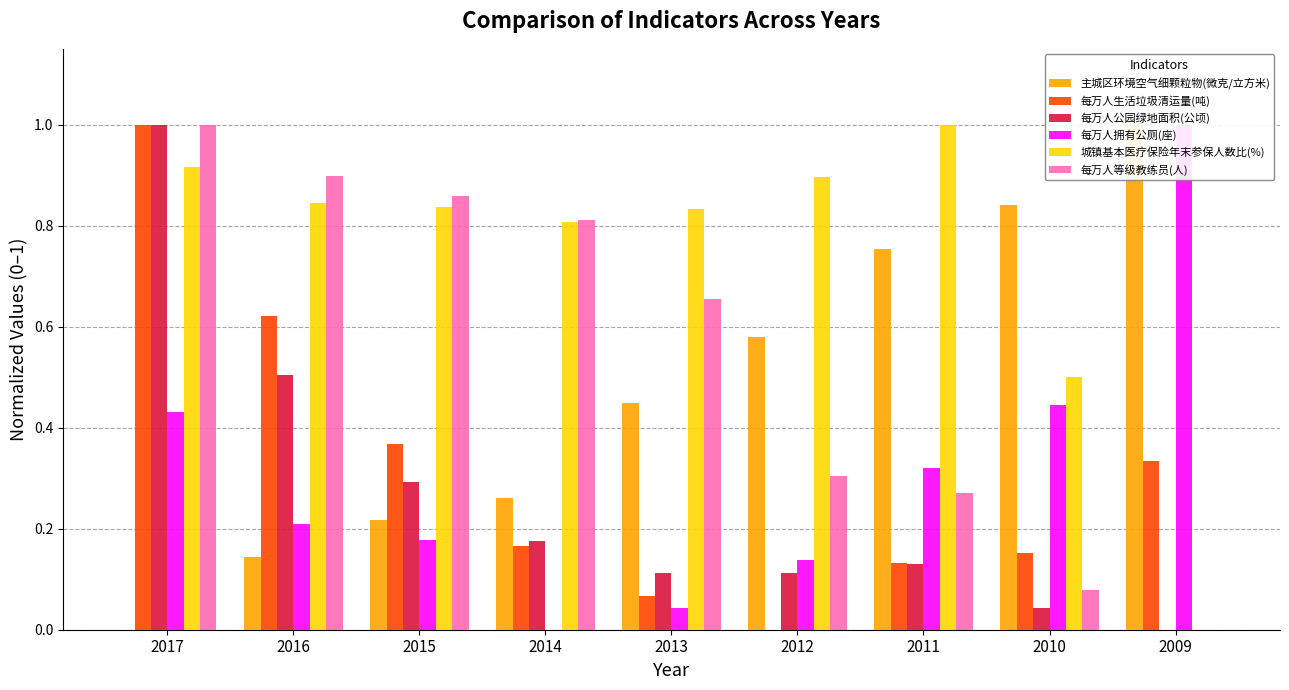

At which label is 主城区环境空气细颗粒物(微克/立方米) closest to 0?

2017